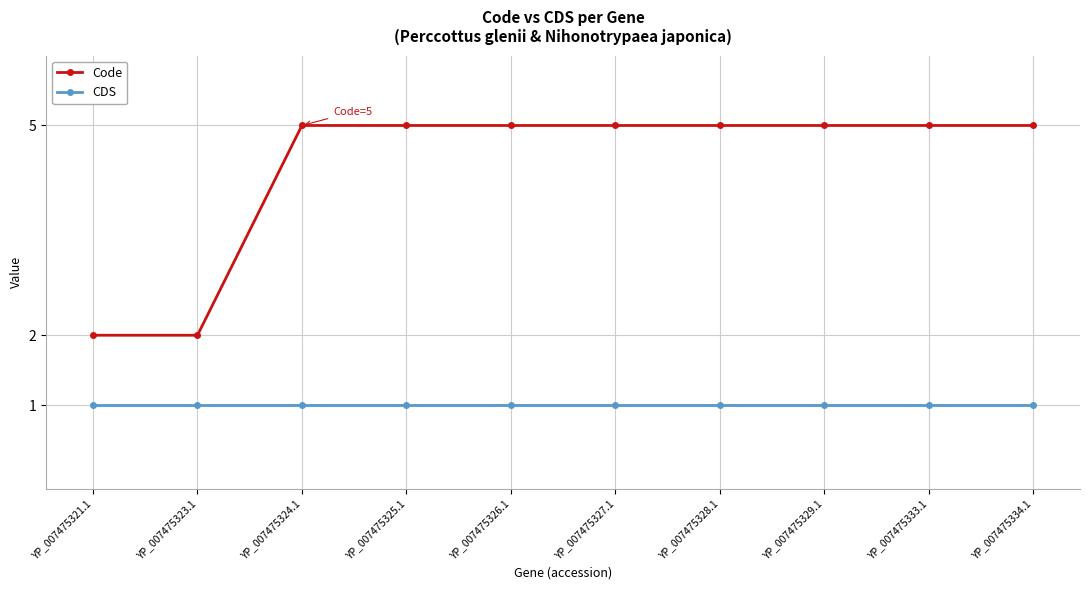

Which series has the largest range (max minus min)?

Code